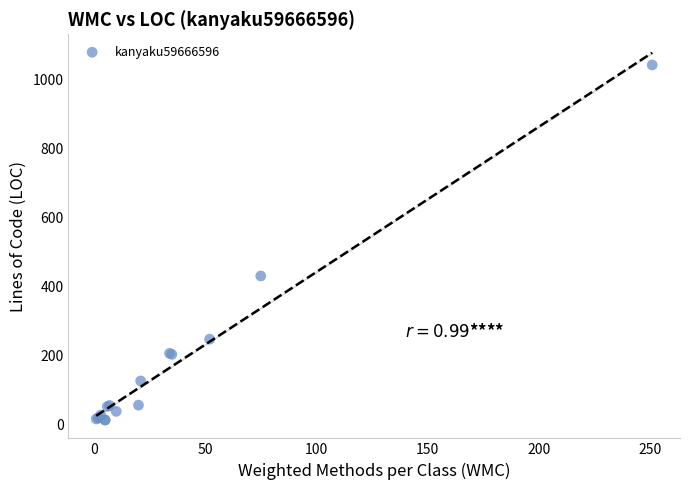

What Y value in the scatter plot is closest to 527?

430